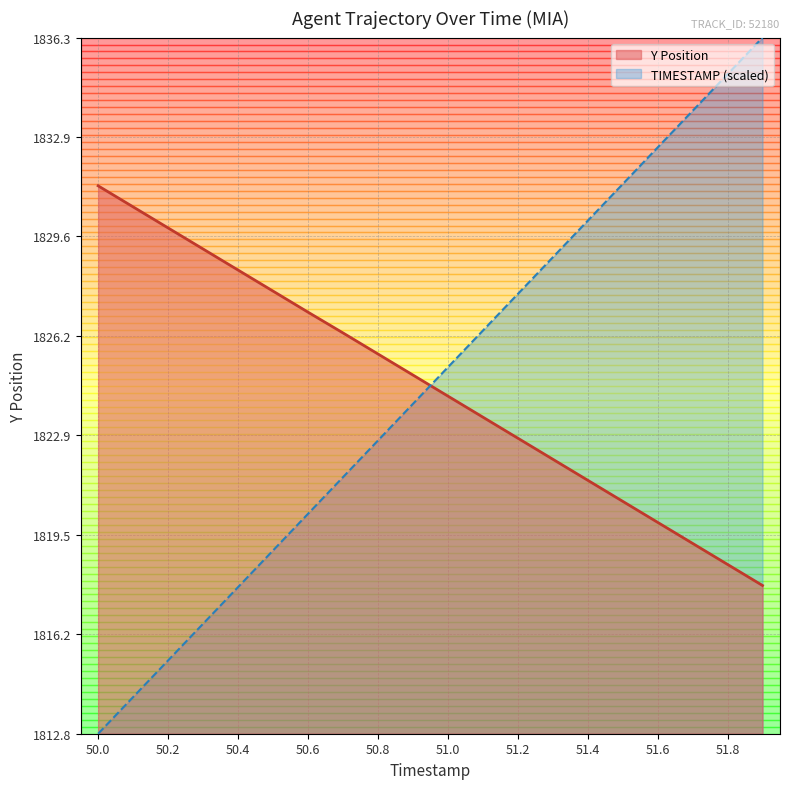

Count the number of data series in this chart.

2